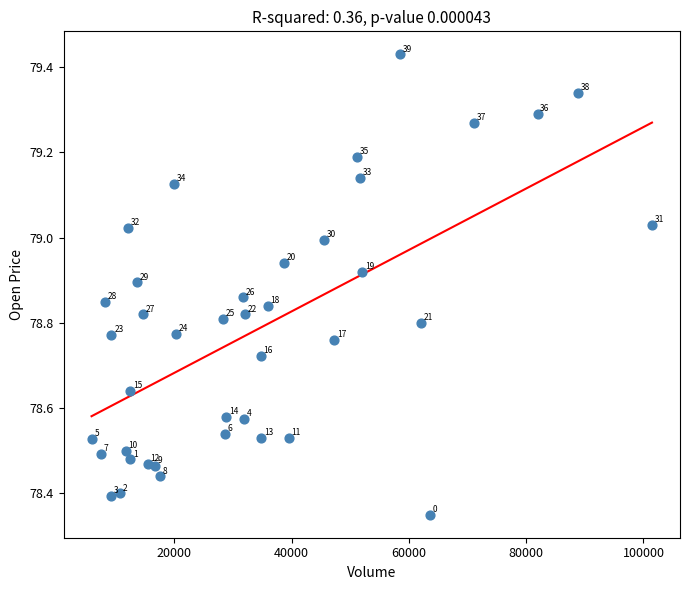

What is the range of Y values (max minus min)?

1.1